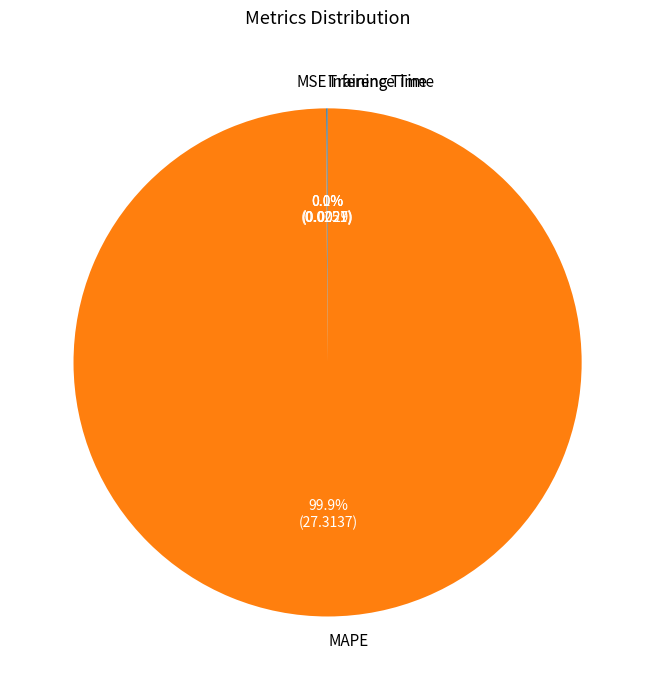

Which slice is the largest?

MAPE